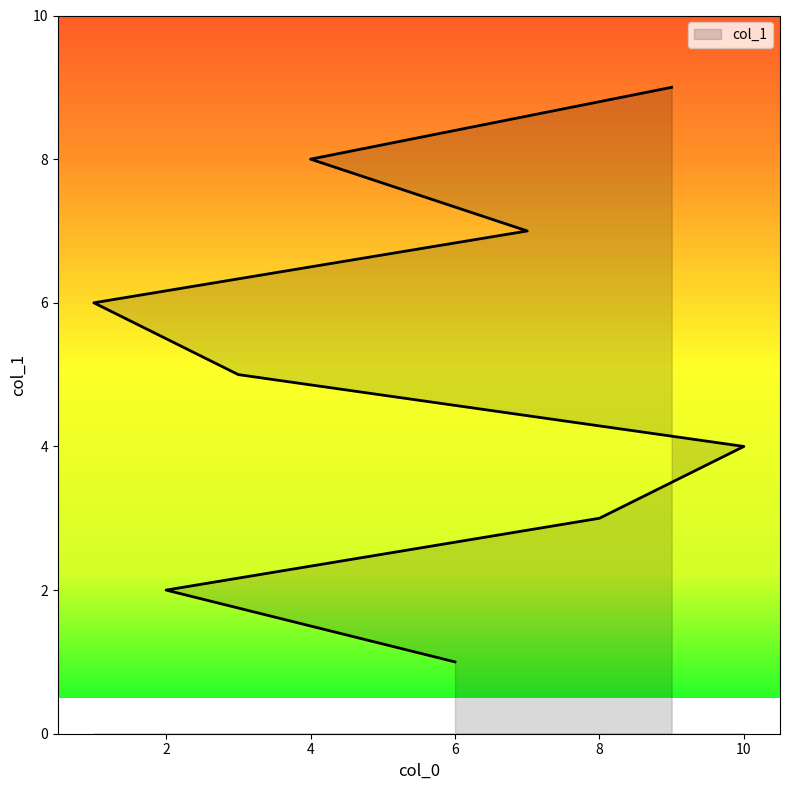

Approximately how many times larger is the value at 4 compared to 1?

1.3